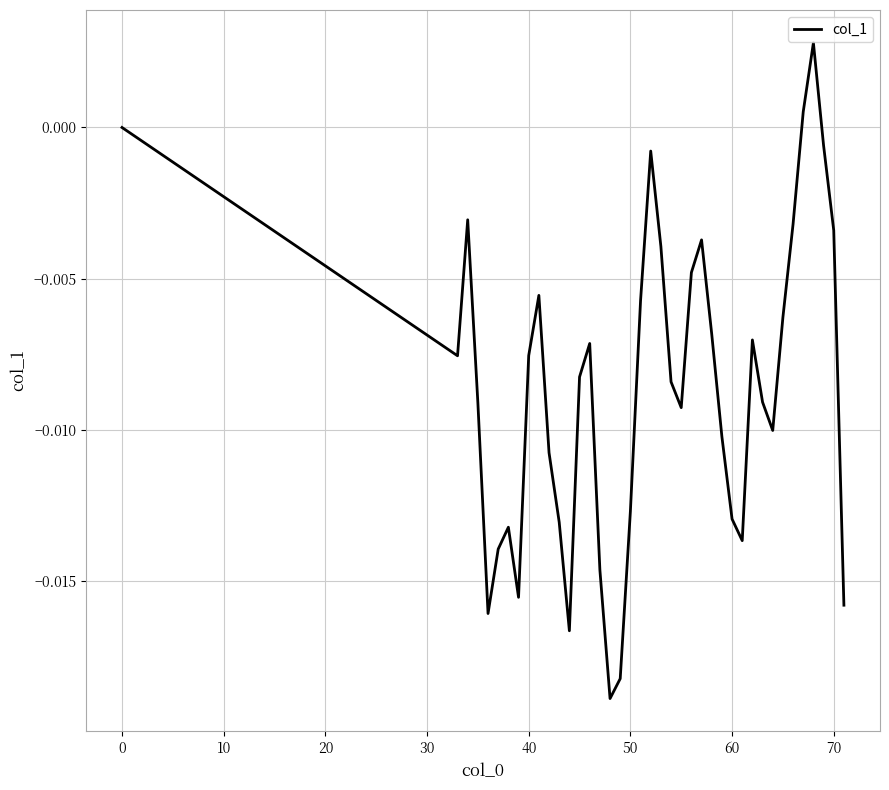

Does the chart have visible grid lines?

Yes